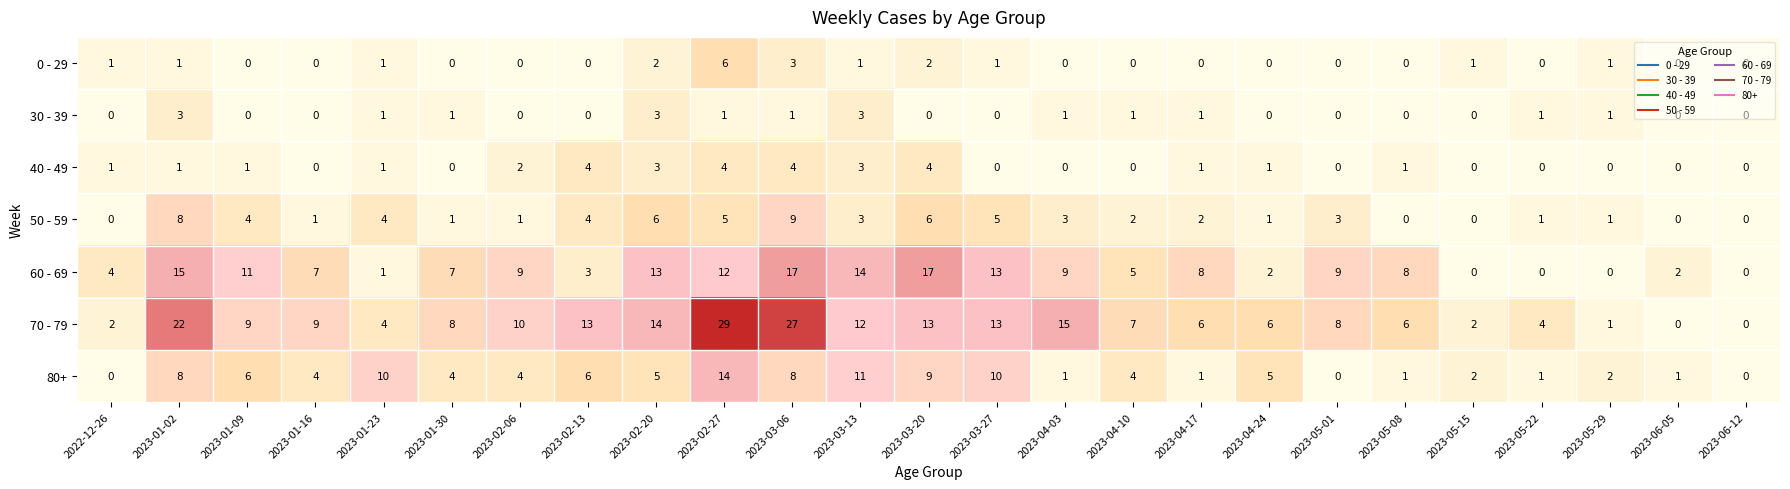

Read the 70 - 79 value at 2023-04-03, to the nearest 10.

20